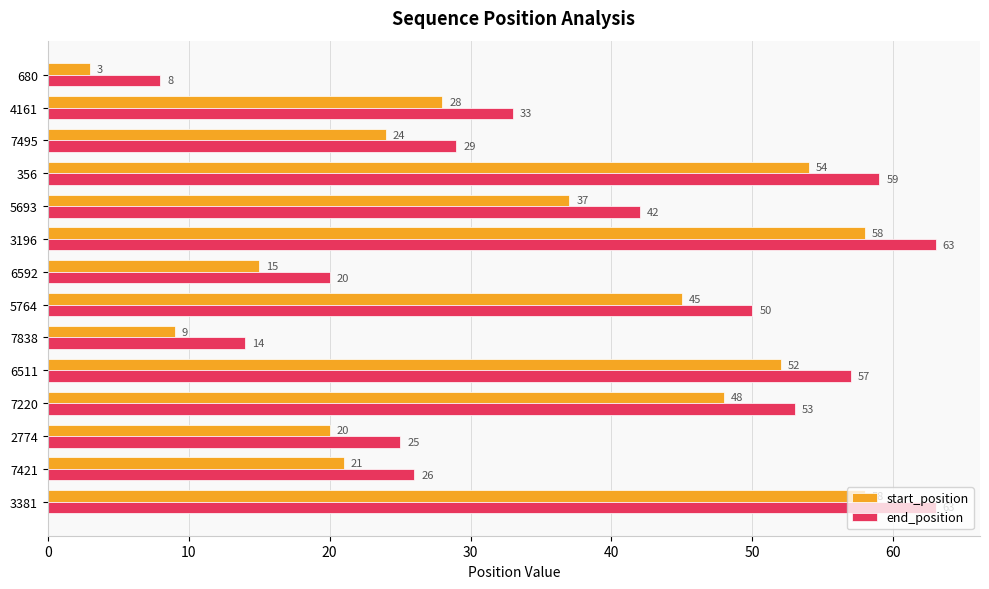

What is the difference between the maximum and minimum values in the start_position series?

55